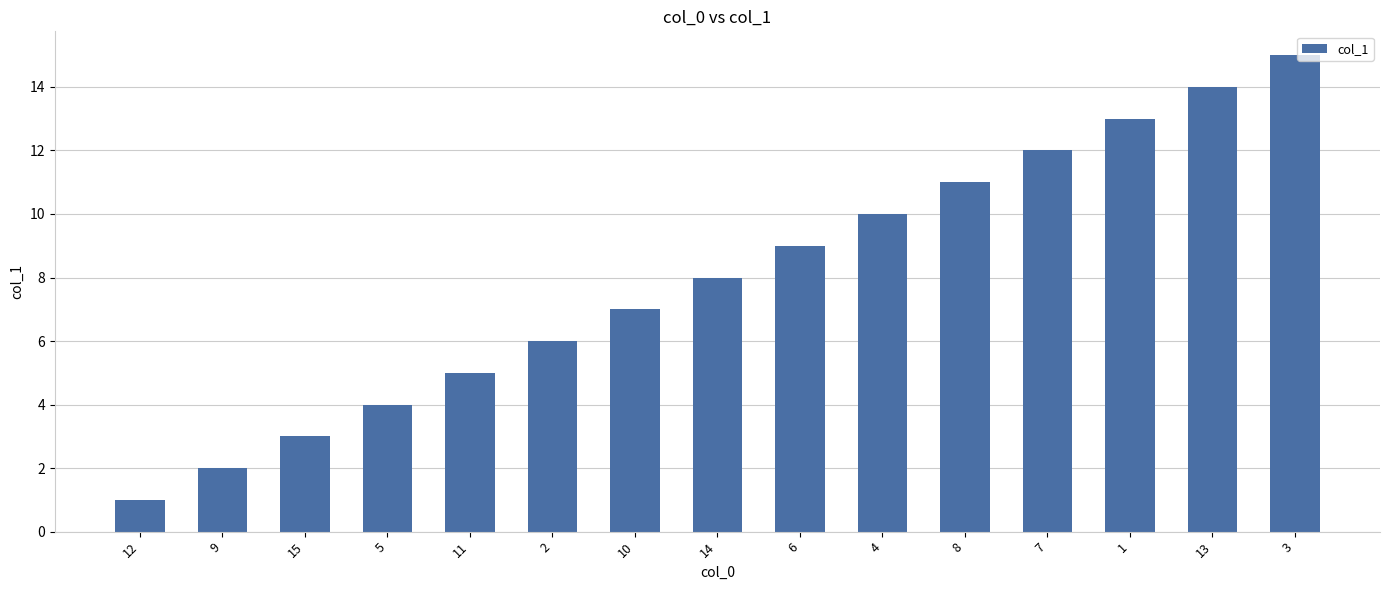

Which label corresponds to the largest value in the chart?

3